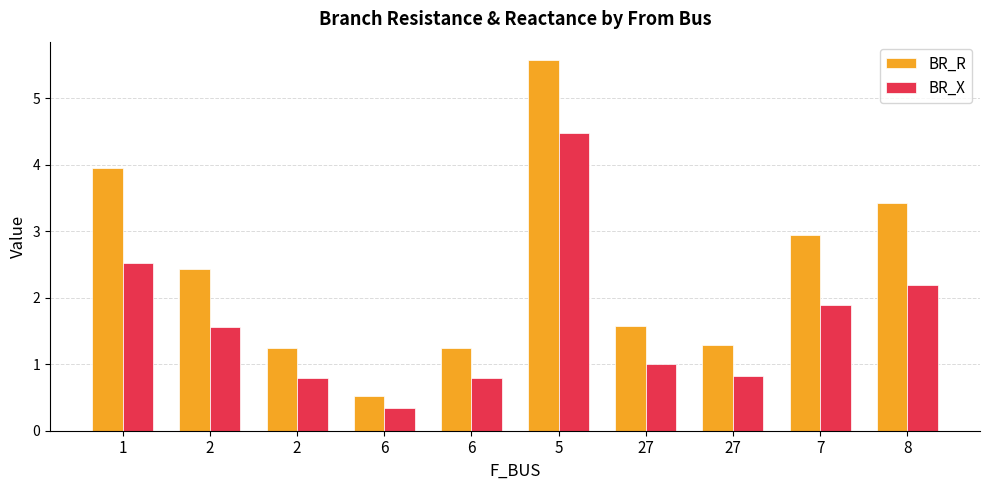

True or false: BR_X has a value of 0.9 at 2.

False